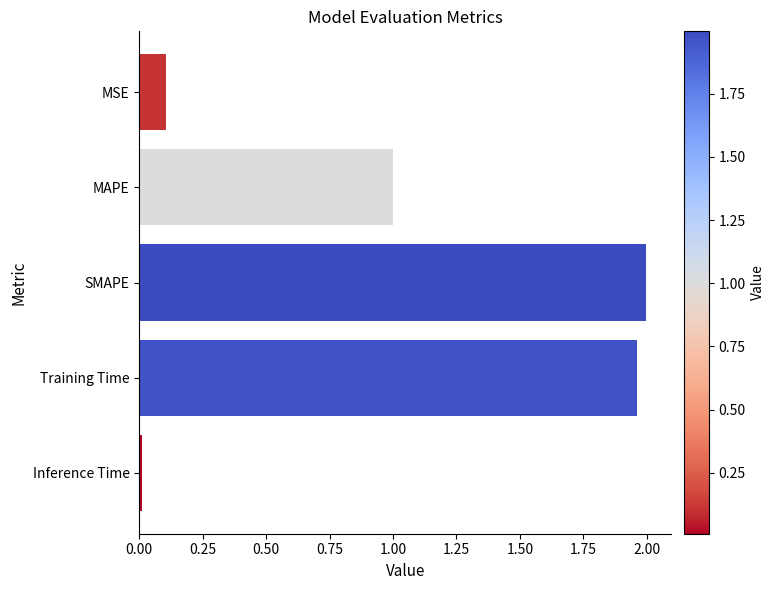

List the labels in order of value, largest first.

SMAPE, Training Time, MAPE, MSE, Inference Time